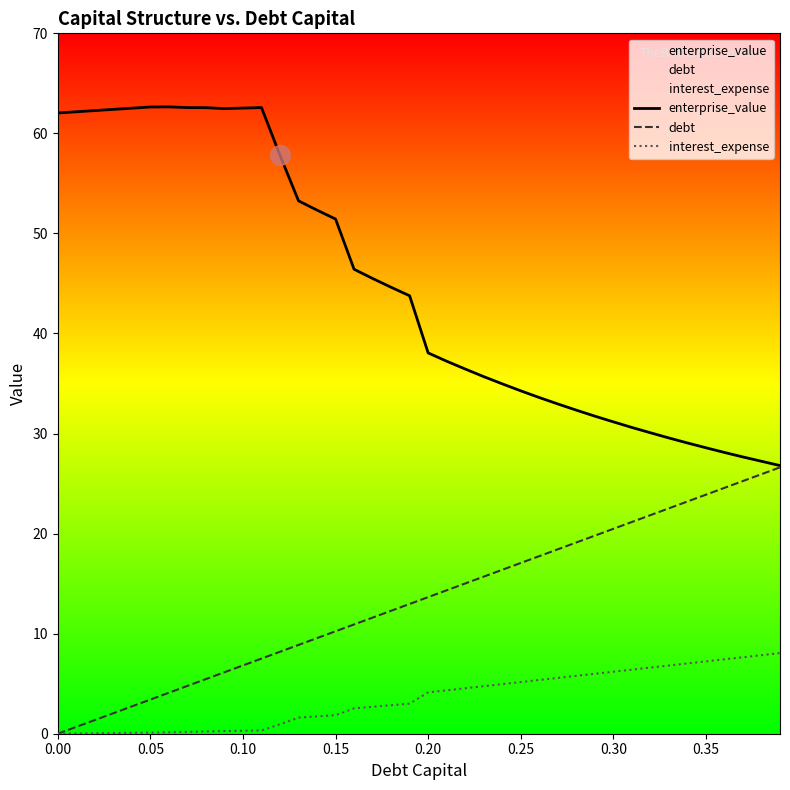

At how many categories does at least one series exceed 47?

16